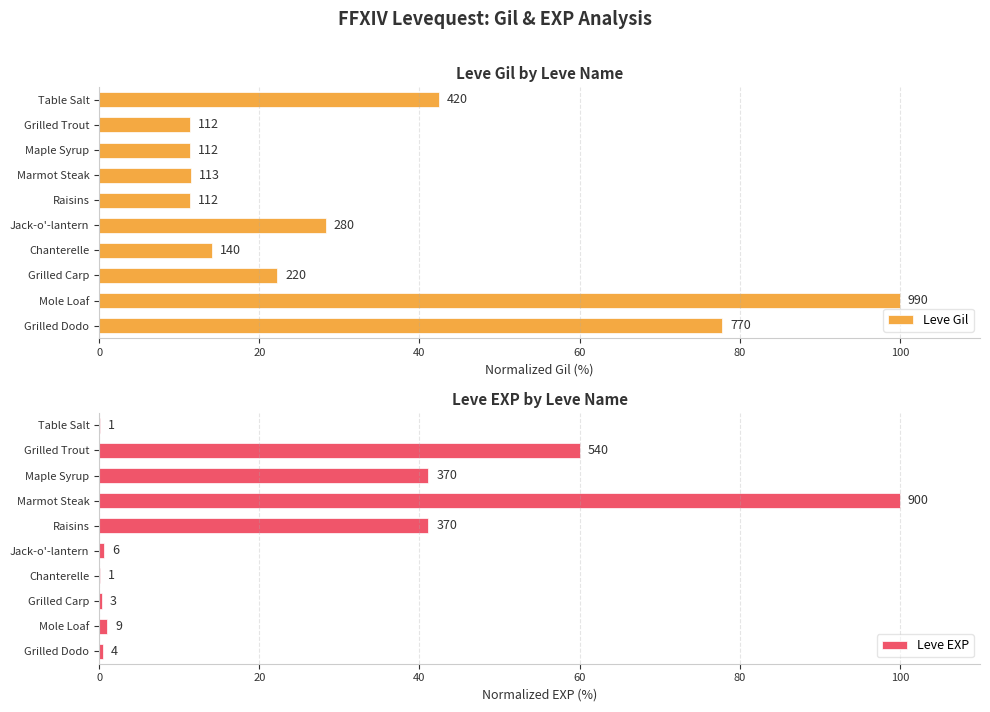

What position from the left is Jack-o'-lantern?

6